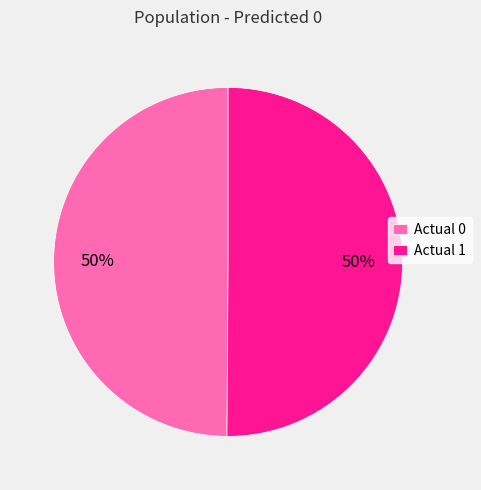

To the nearest percent, what portion does Actual 1 represent?

50%